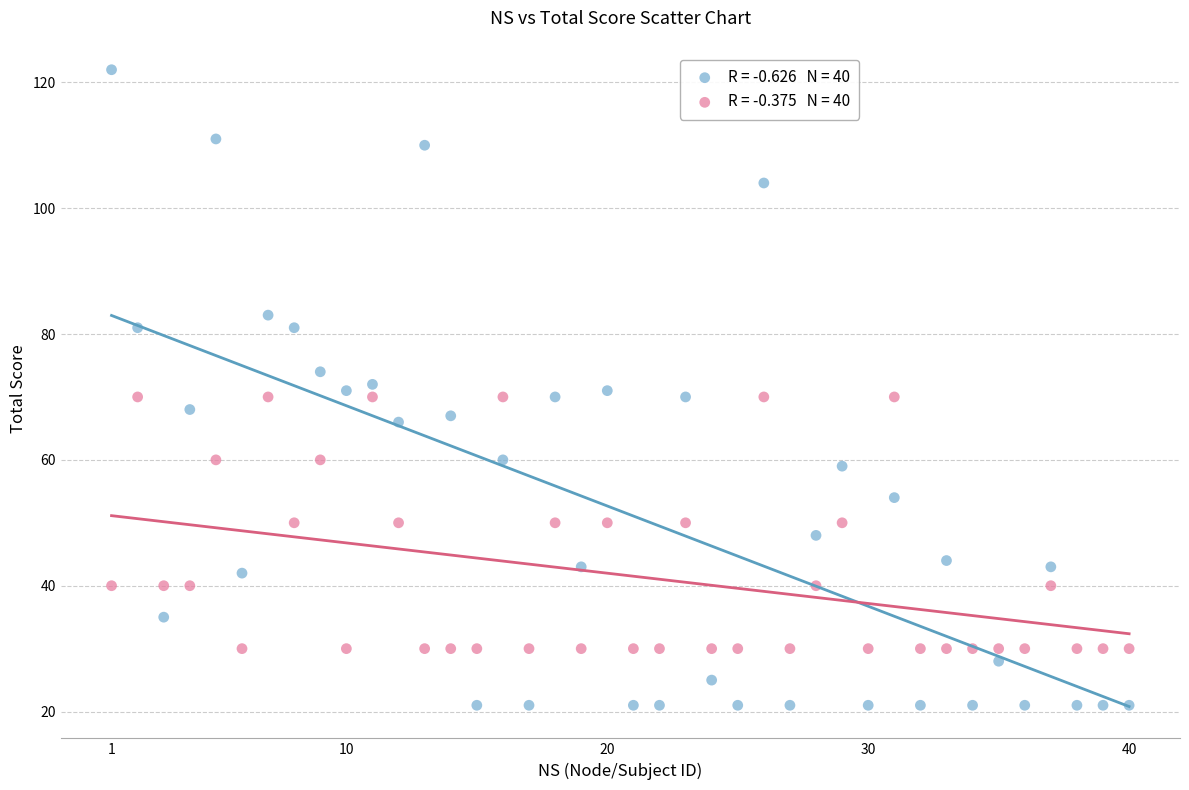

Across all data points, what is the range of X values (max minus min)?

39